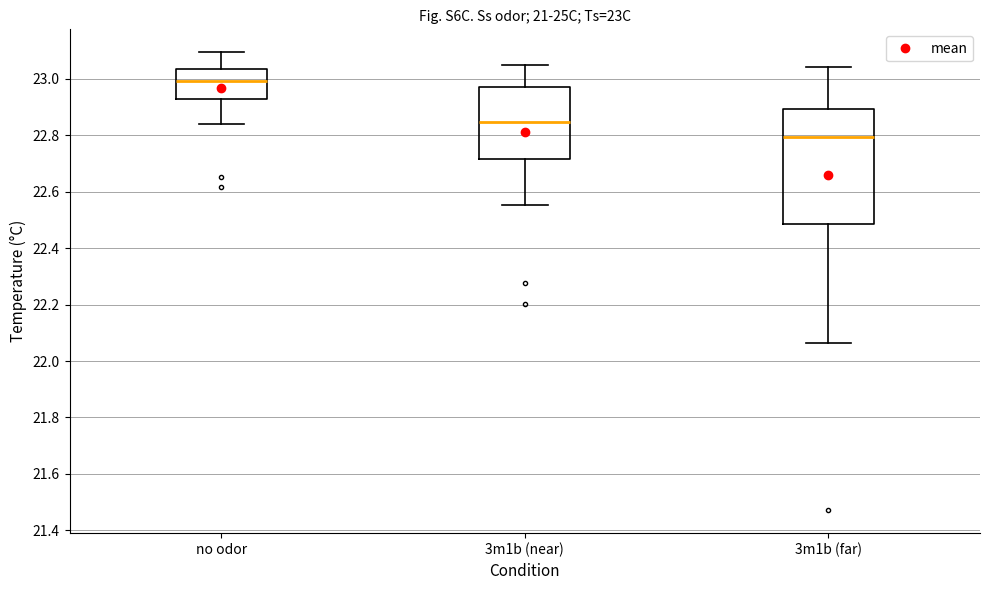

Which box has the highest median line?

no odor